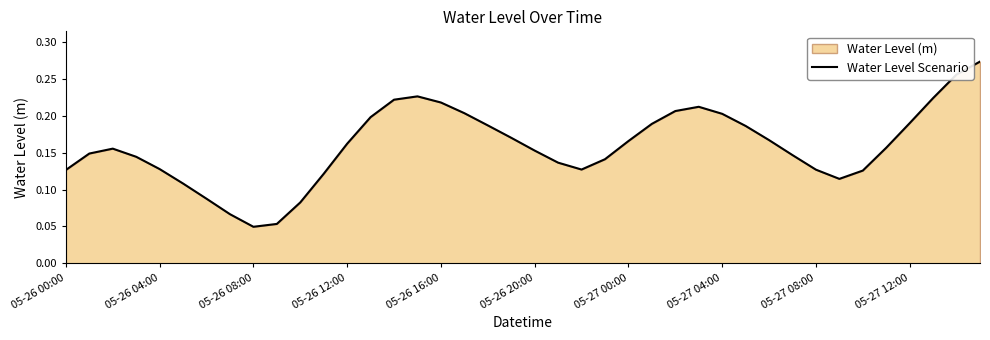

The value at 05-27 08:00 is 0.2. True or false?

False